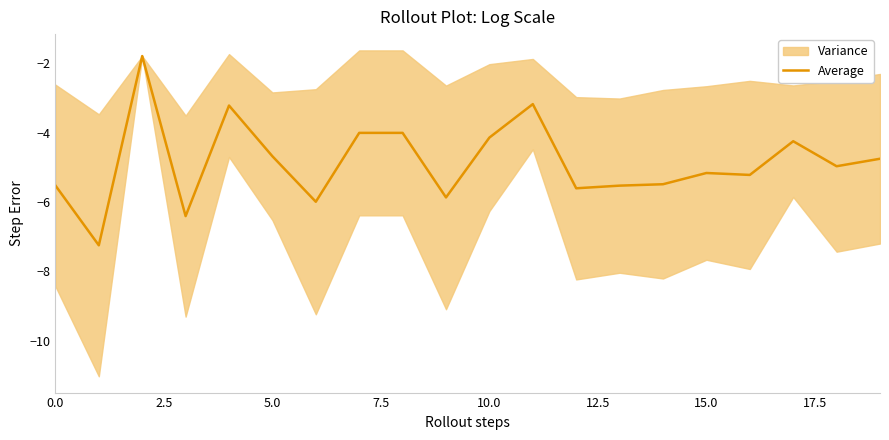

What is the approximate value at 13?

-5.5